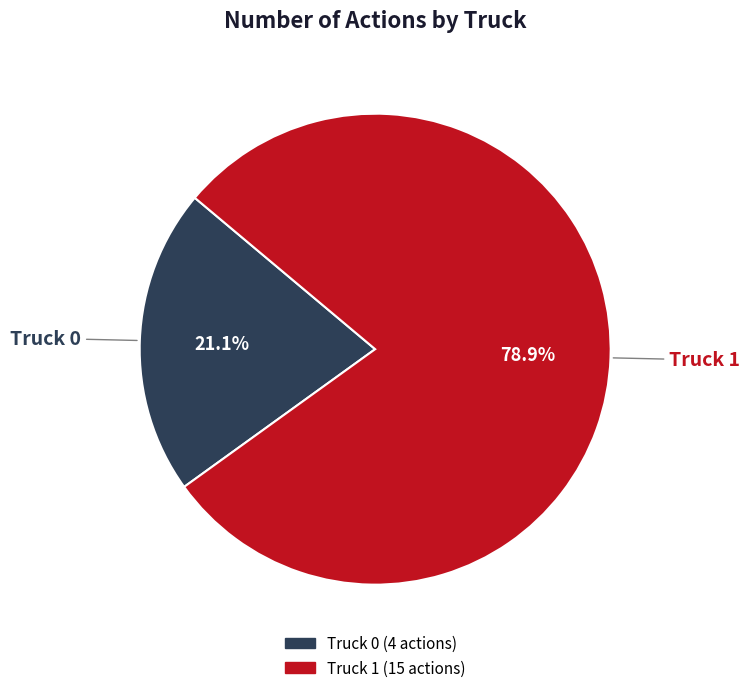

Combined, what portion of the pie is Truck 0 and Truck 1?

100.0%